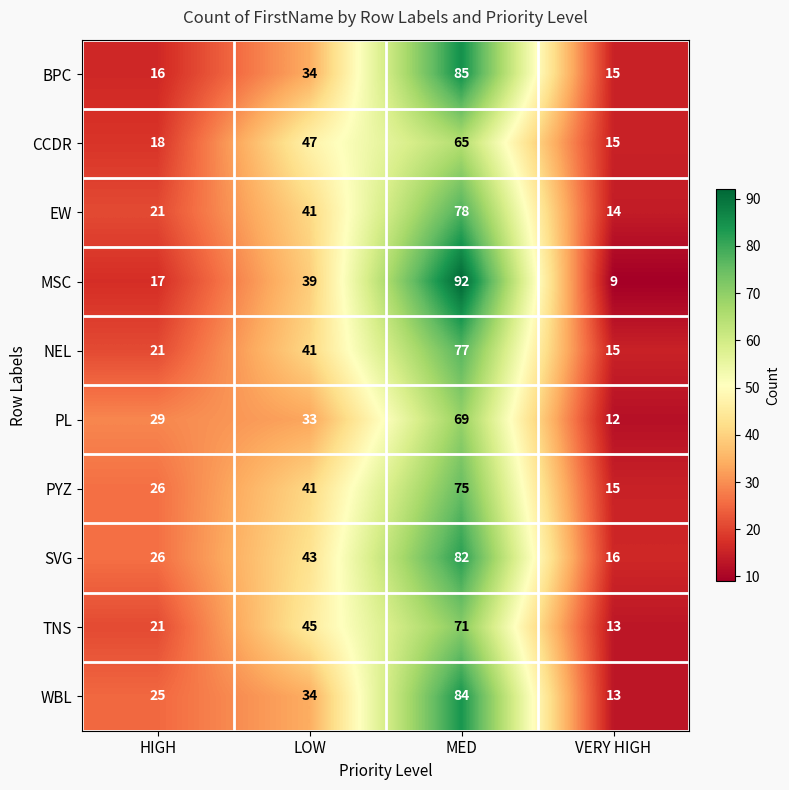

Which category has the lowest value across all series?

VERY HIGH